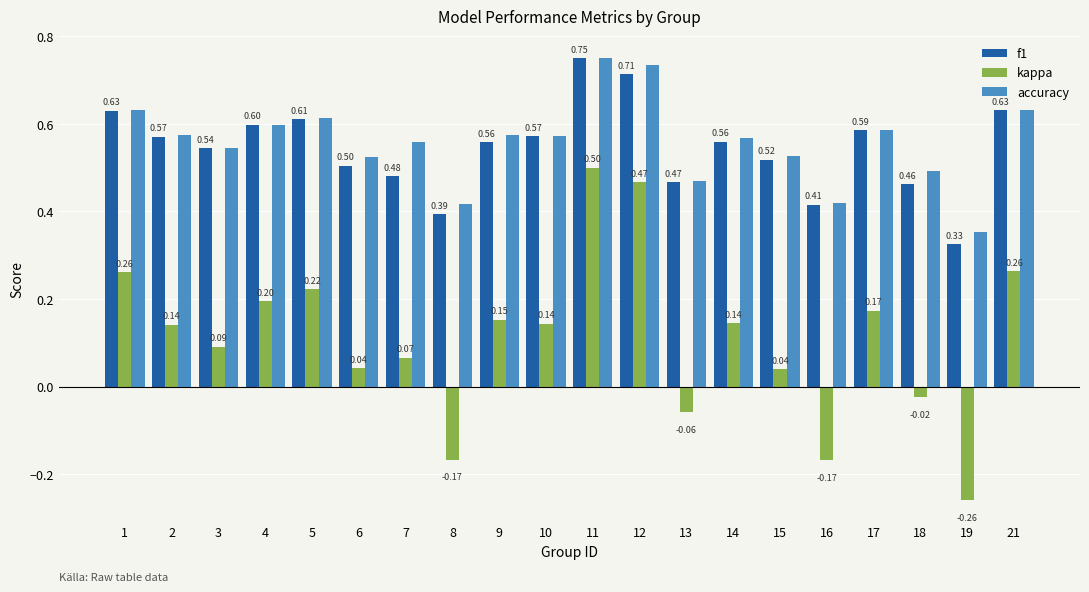

How many groups of bars are there?

20